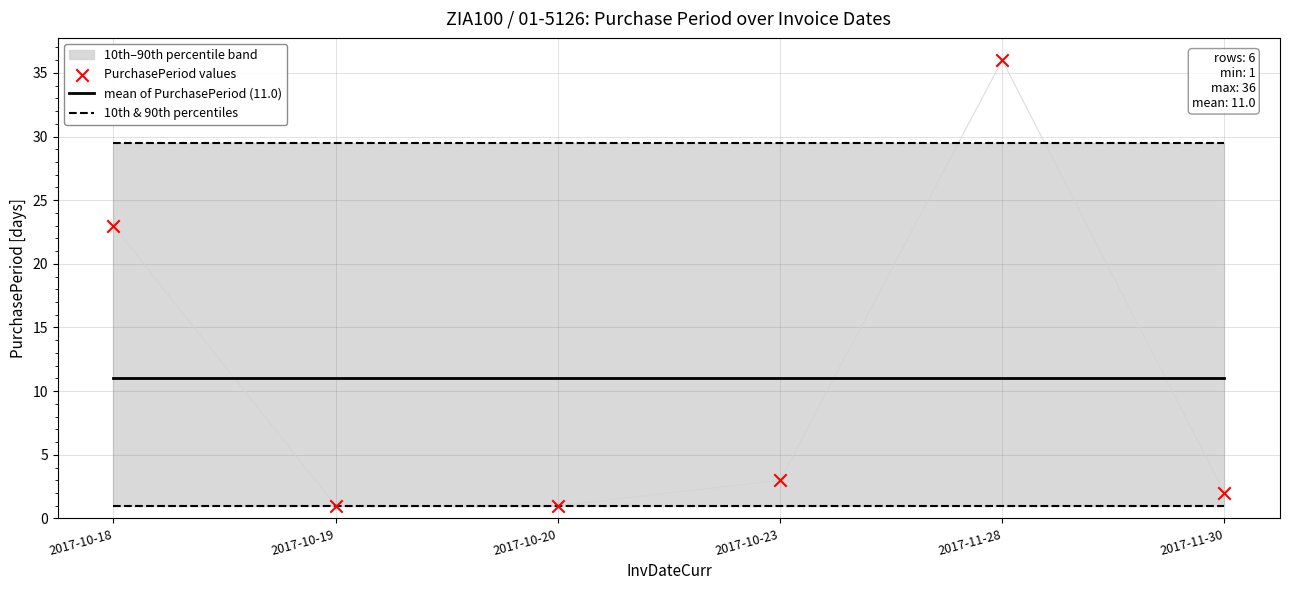

What is the total value across all series at 2017-11-28?

48